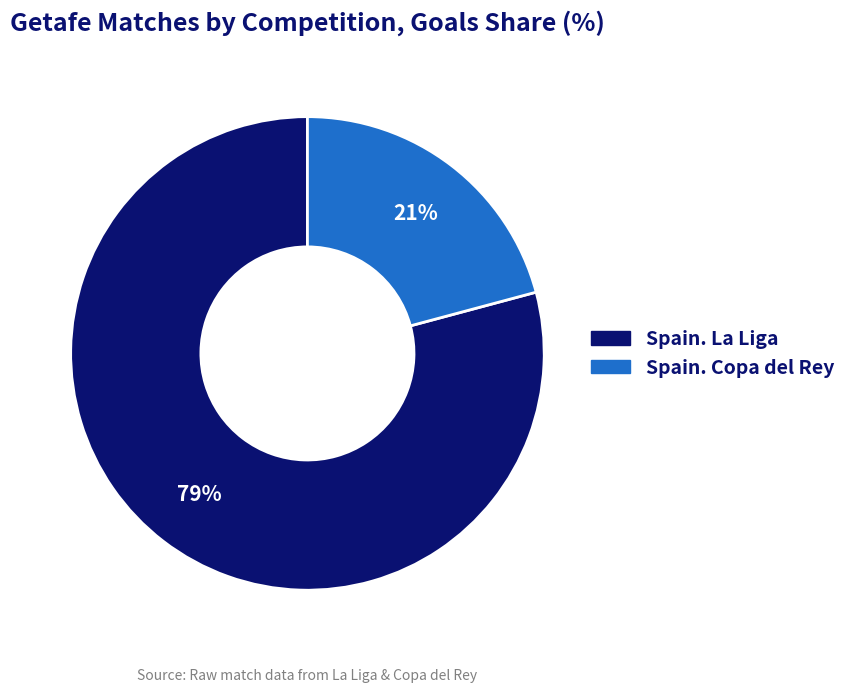

Does any single category account for the majority?

Yes